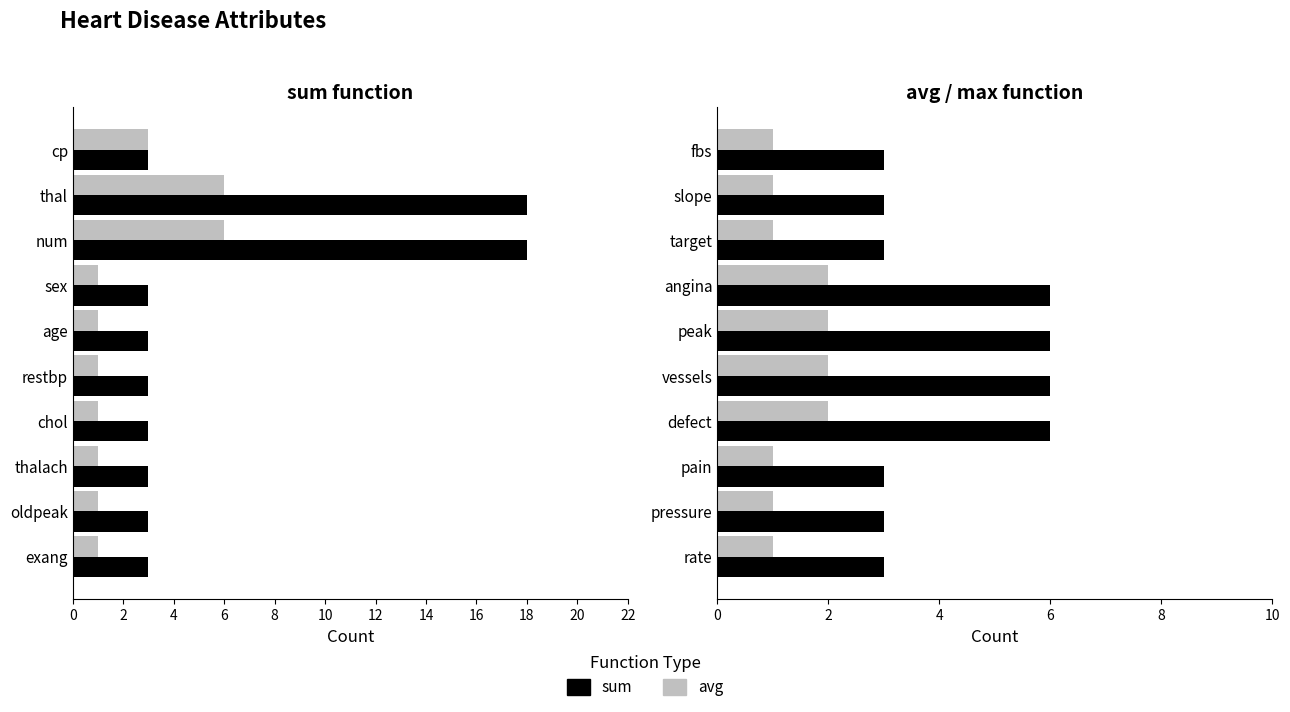

Rank the series by their average value, from highest to lowest.

sum, avg